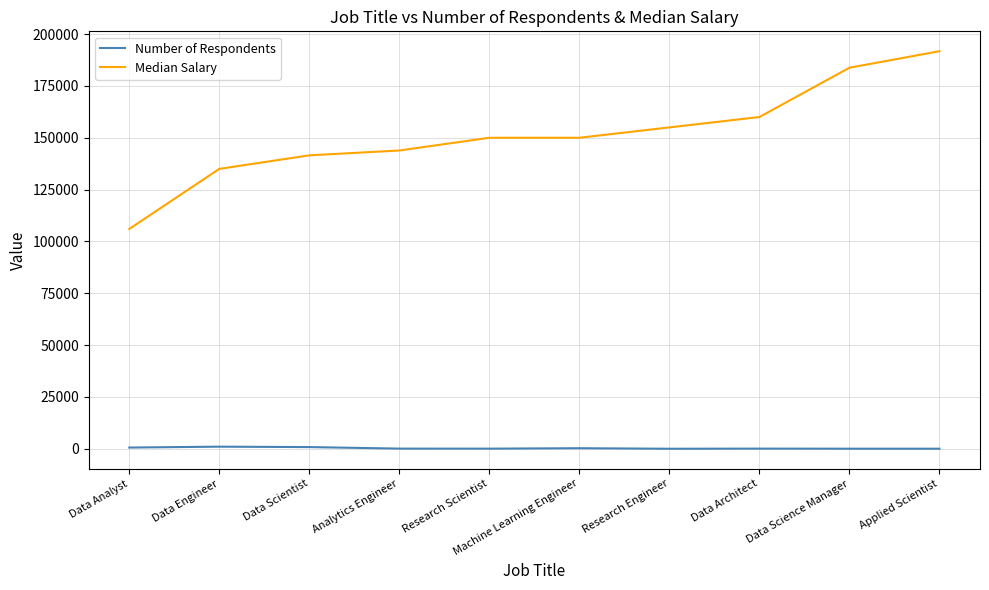

Which series has the widest spread of values?

Median Salary